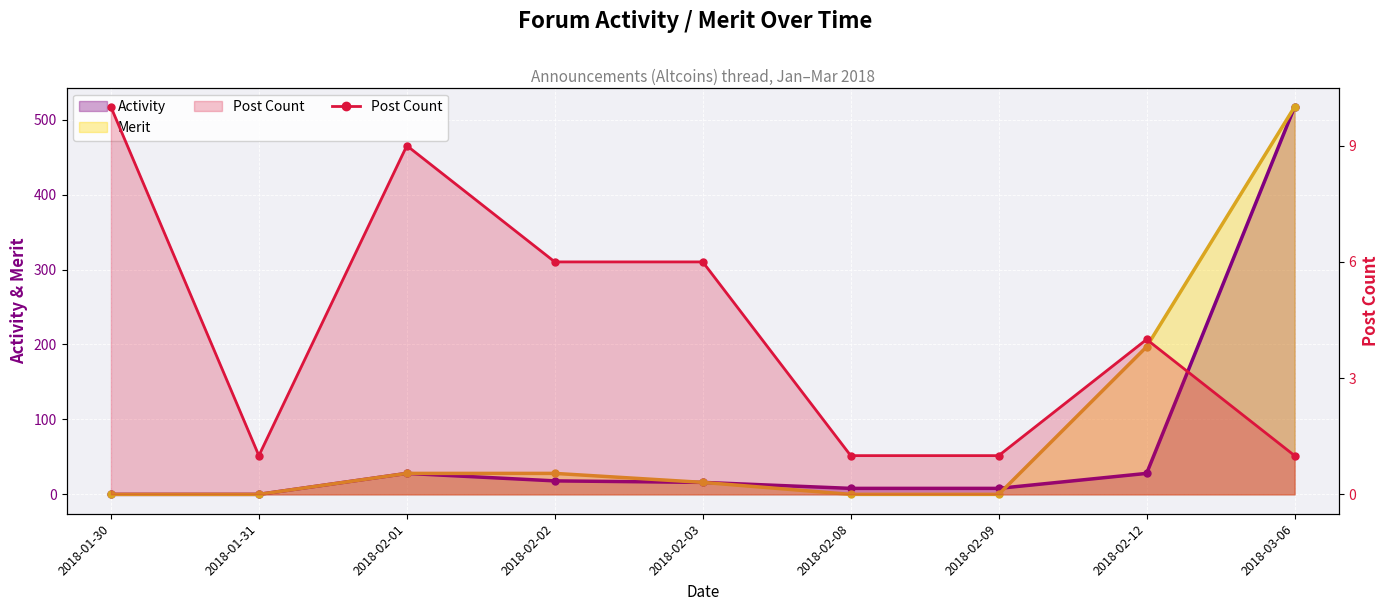

The value at 2018-01-30 is 17. True or false?

False